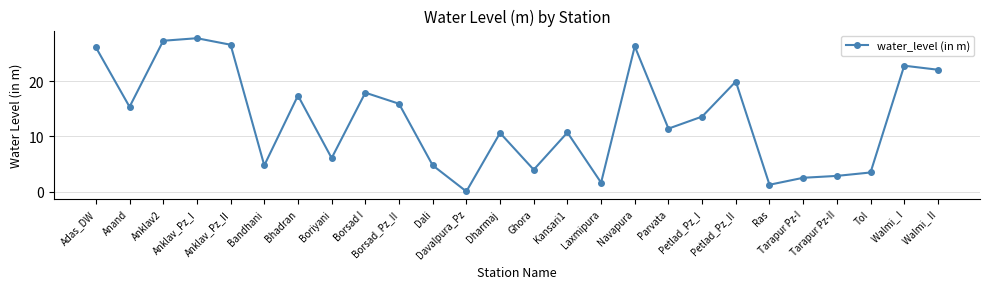

Is this an area chart (filled region under the line)?

No